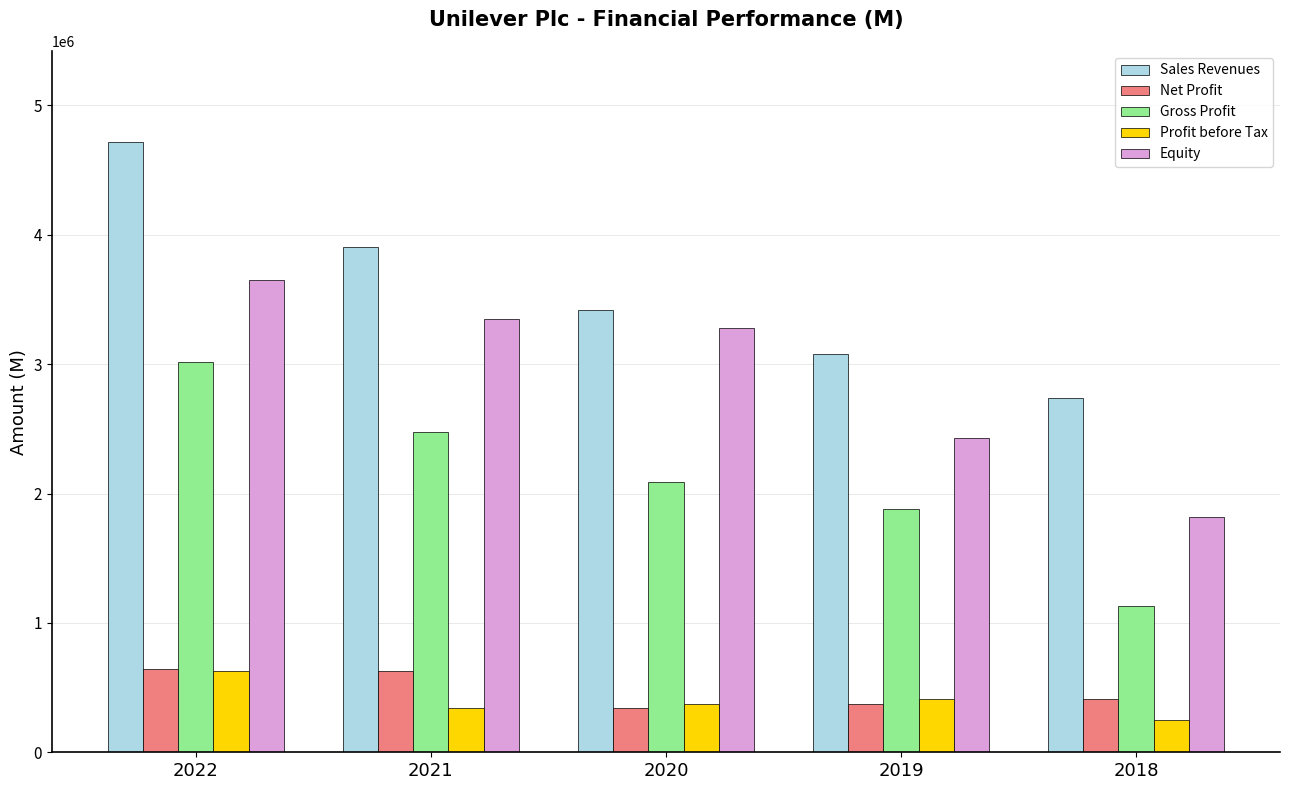

What are all the series names shown in the legend?

Sales Revenues, Net Profit, Gross Profit, Profit before Tax, Equity